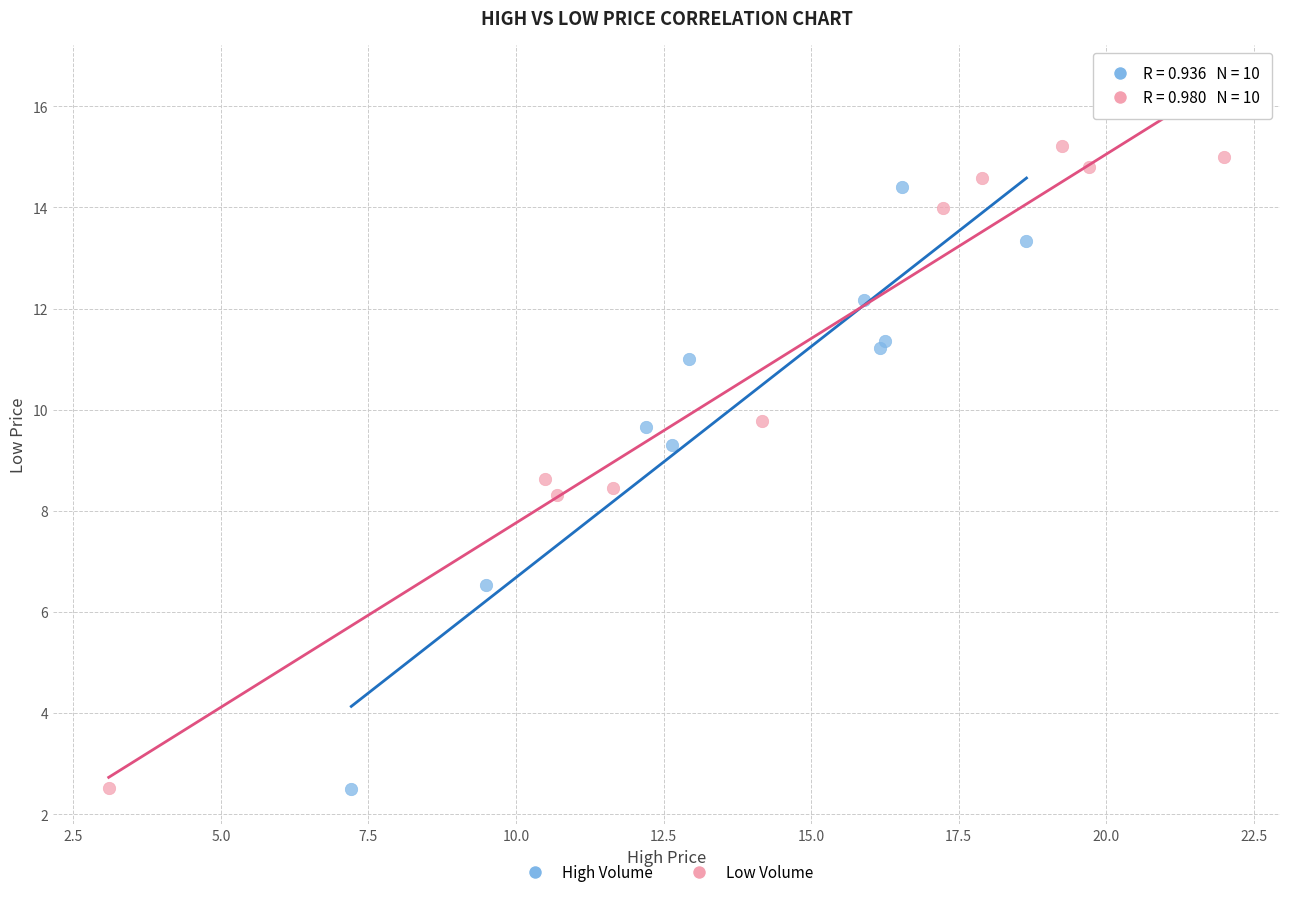

Which series has the largest Y range (max minus min)?

Low Volume